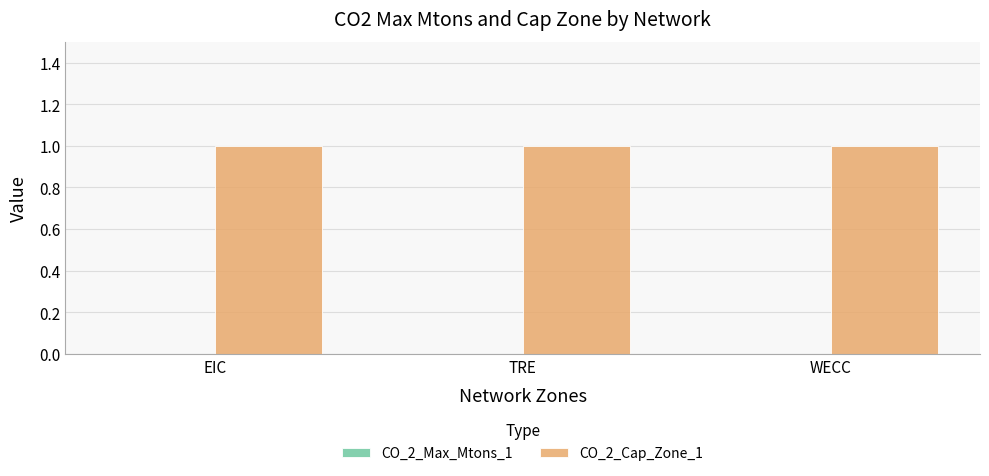

What is the label of the 2nd bar from the left?

TRE